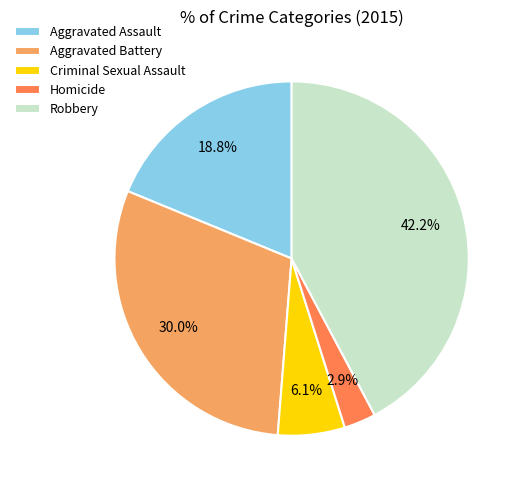

Rank the categories by value from lowest to highest.

Homicide, Criminal Sexual Assault, Aggravated Assault, Aggravated Battery, Robbery